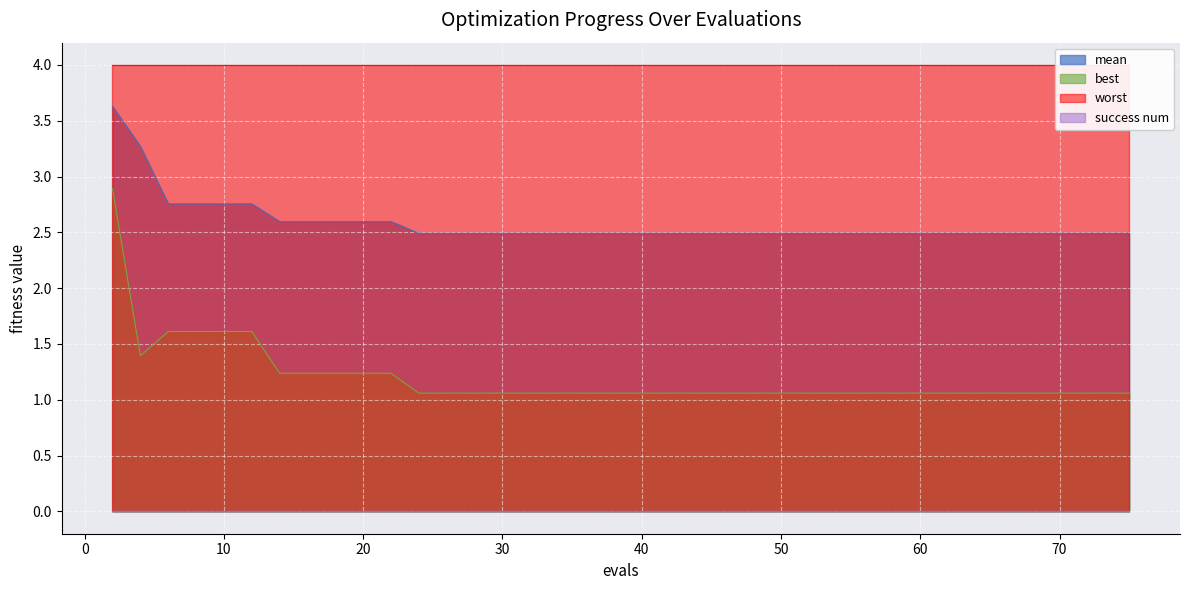

What is the difference between the maximum and minimum values in the mean series?

1.1